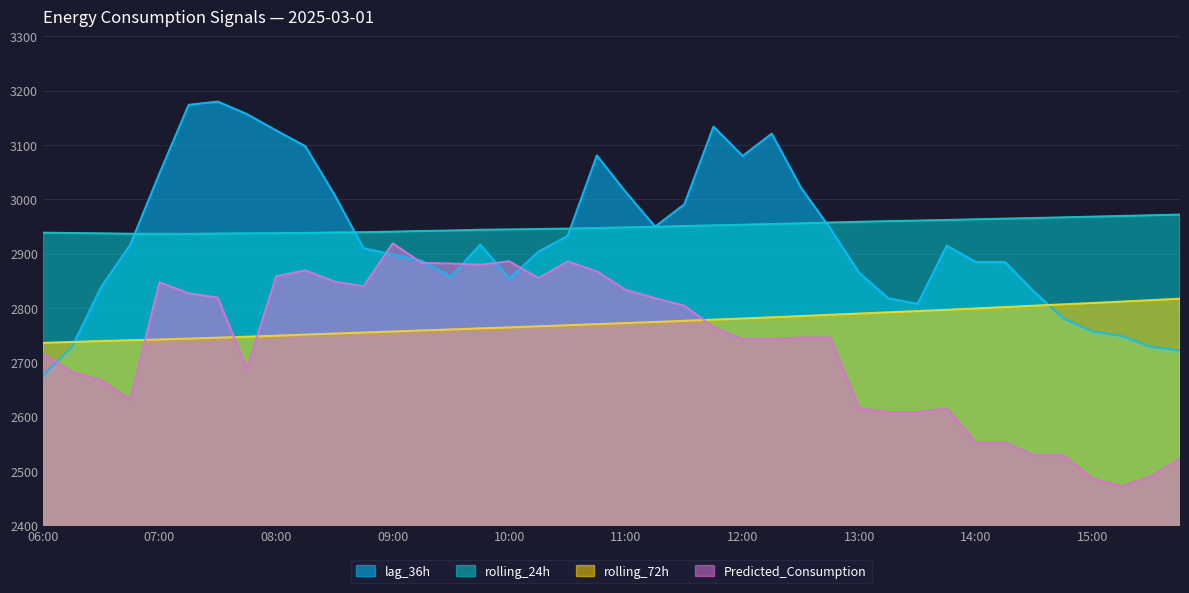

What are all the series names shown in the legend?

lag_36h, rolling_24h, rolling_72h, Predicted_Consumption